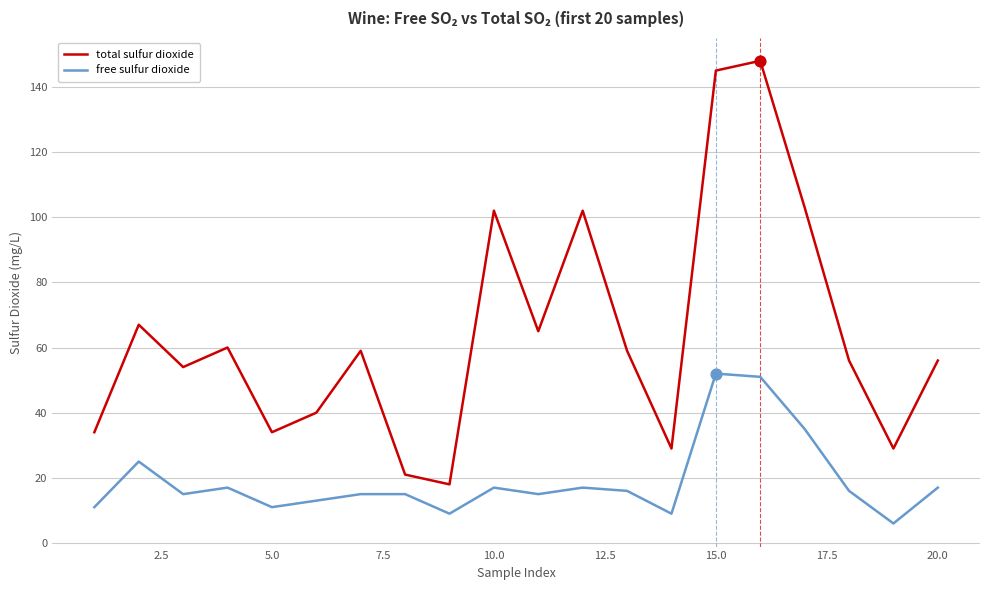

At how many categories does at least one series exceed 84?

5